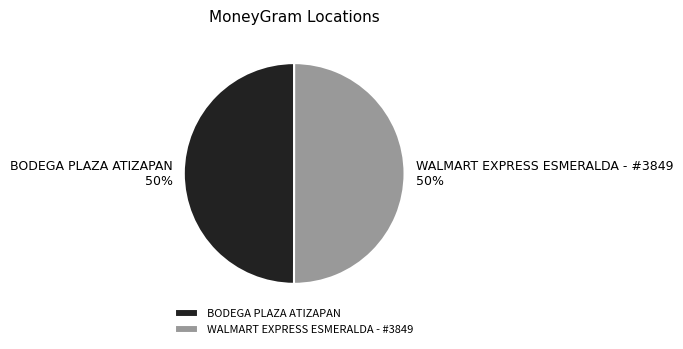

How many slices are in this pie chart?

2